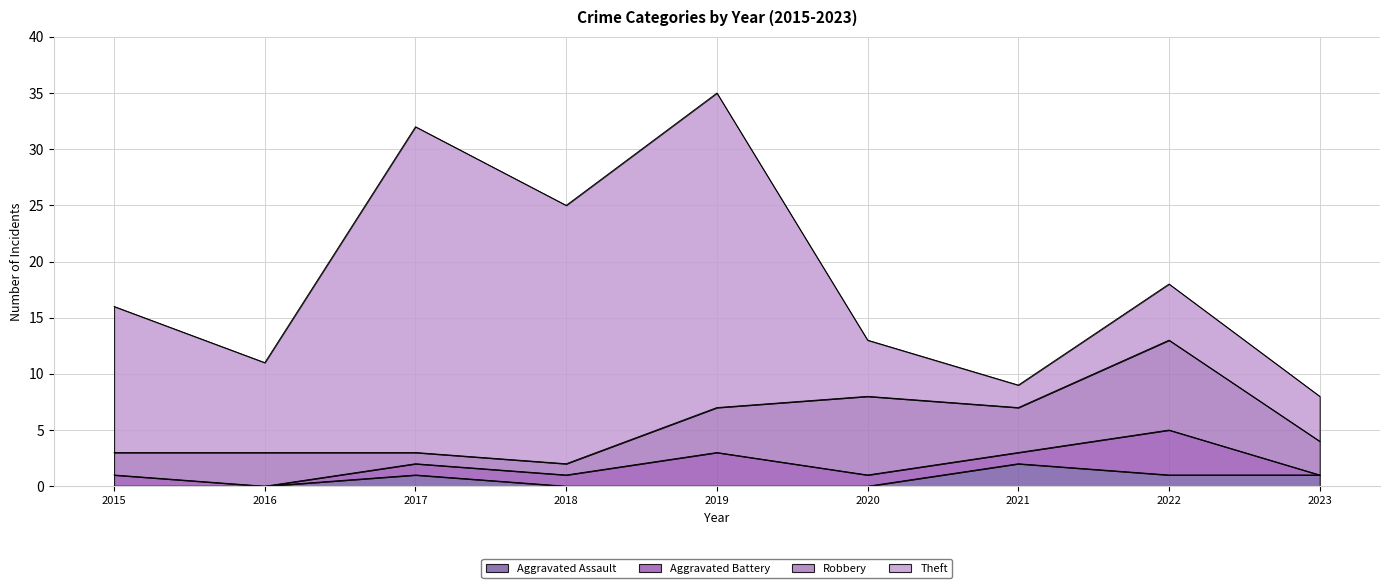

True or false: Theft and Aggravated Battery intersect in this chart.

False